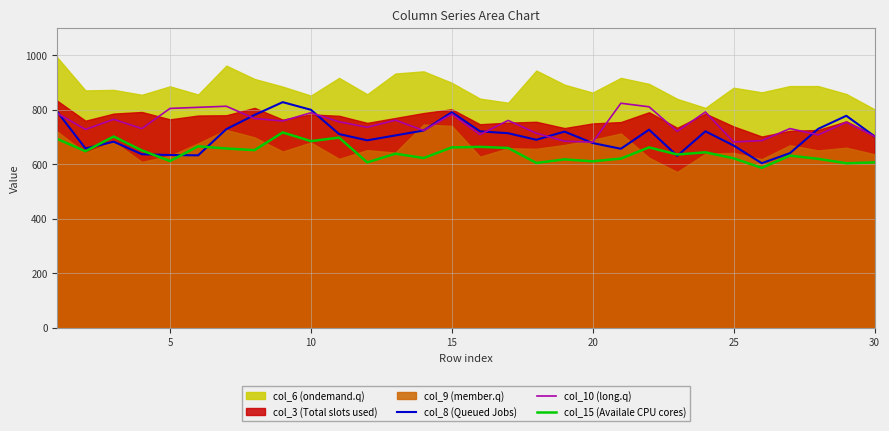

Does the chart display data point markers on the line(s)?

No